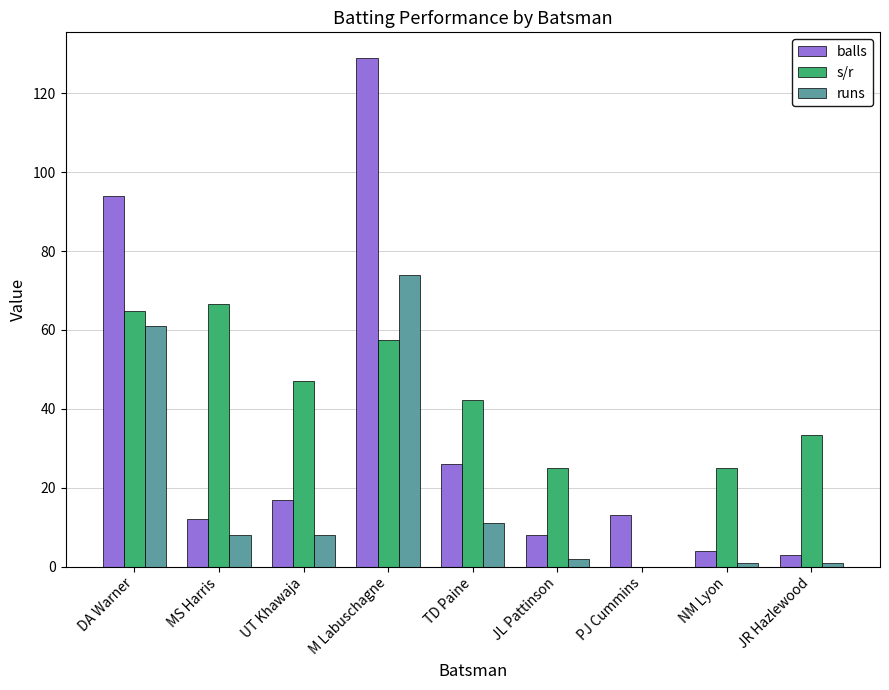

What is the average value of the s/r series?

40.2